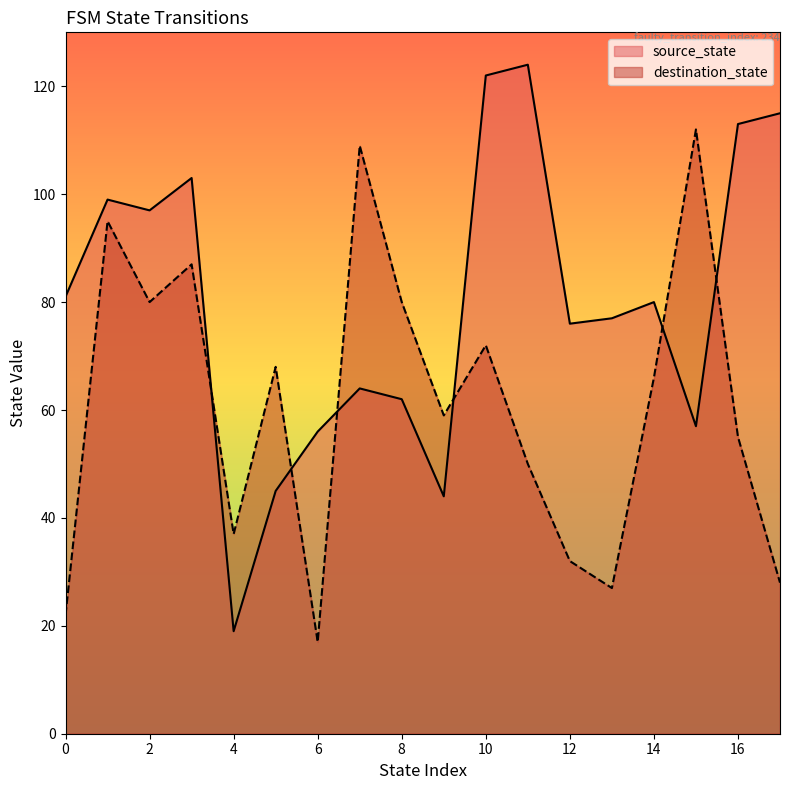

Which series has the widest spread of values?

source_state